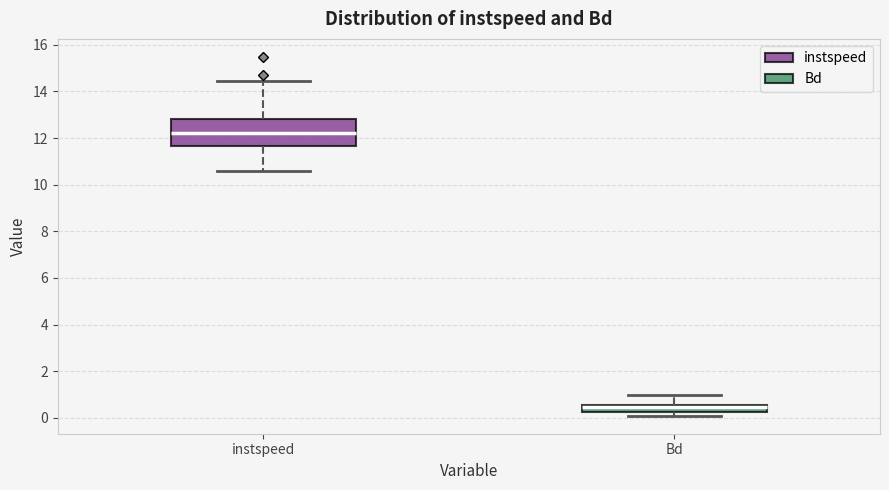

Reading left to right, read every box against the y-axis: the position of its median line, the range the box covers, and the ends of its whiskers. The values are not printed on the chart, so give them approximately, as read against the axis.

instspeed: median 12.2, box 11.6 to 12.8, whiskers 10.6 to 14.4
Bd: median 0.4, box 0.2 to 0.6, whiskers 0.0 to 1.0